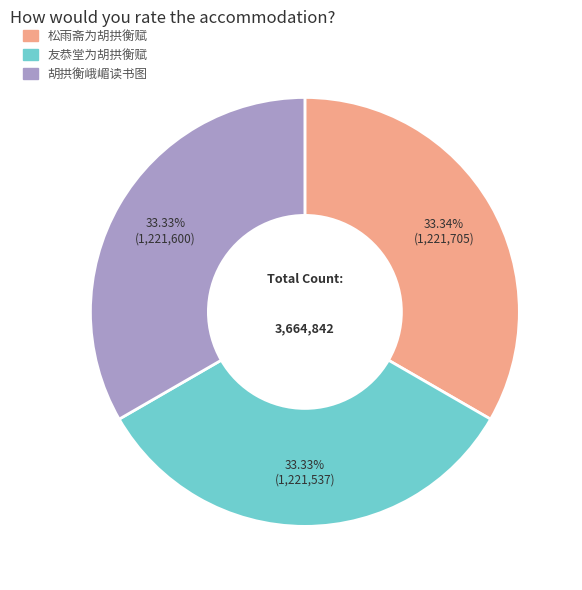

Count the number of slices in the pie.

3